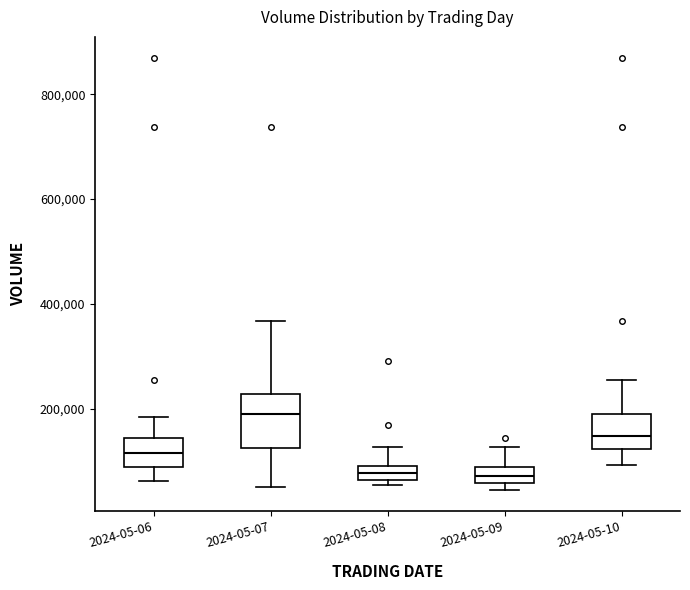

Comparing the boxes themselves (not the whiskers), which one is the tallest?

2024-05-07